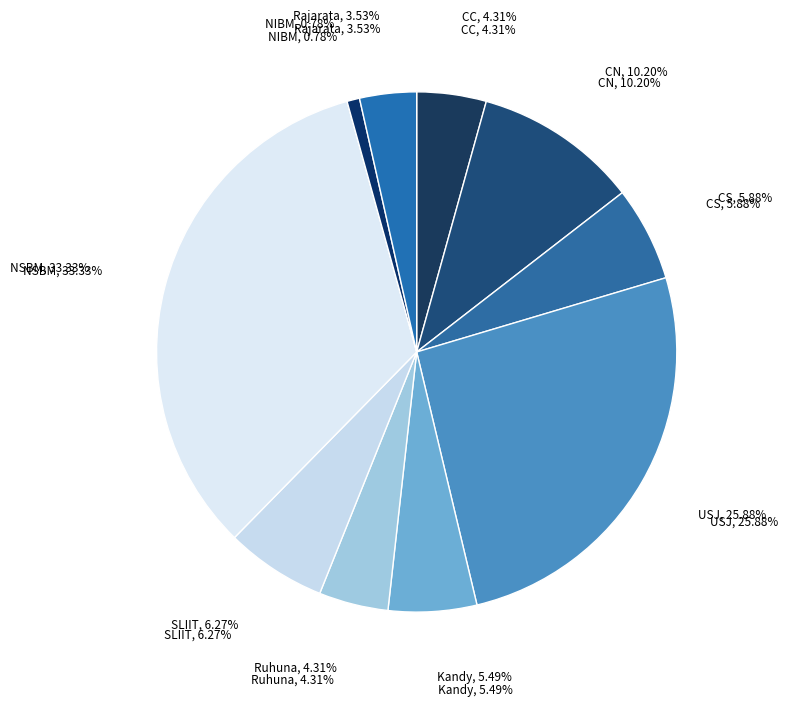

What is the change in value from CS to NSBM?

+70